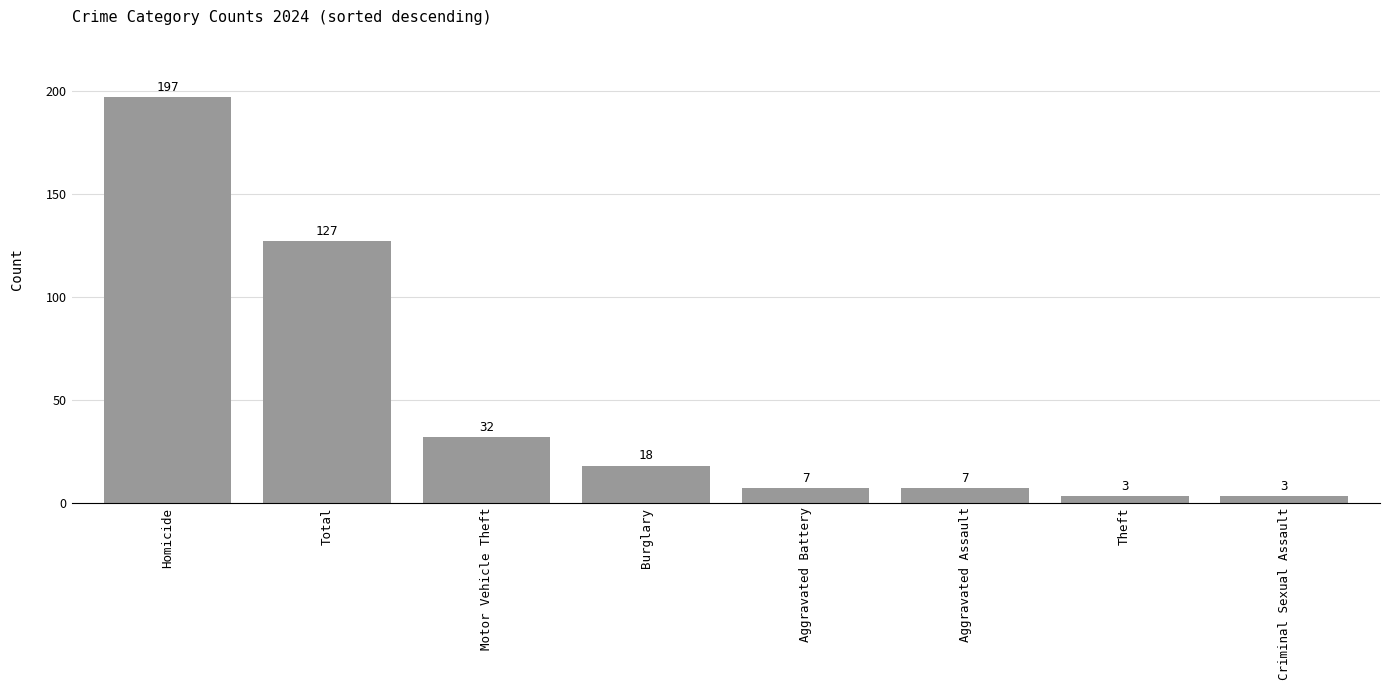

What is the greatest value displayed?

197